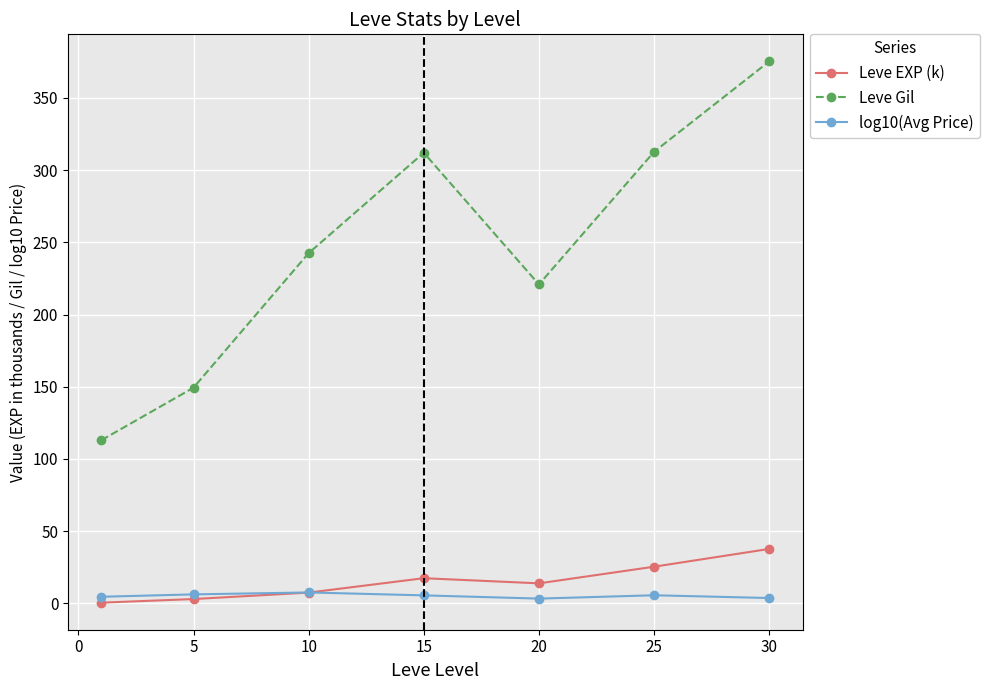

What is the maximum value for log10(Avg Price)?

7.6